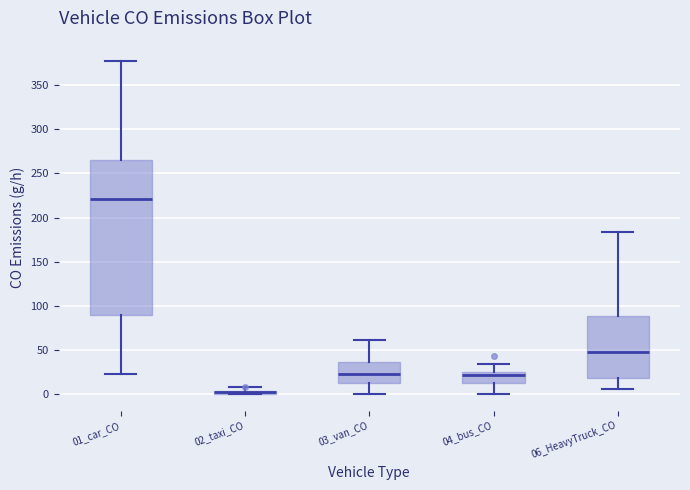

Comparing the boxes themselves (not the whiskers), which one is the tallest?

01_car_CO